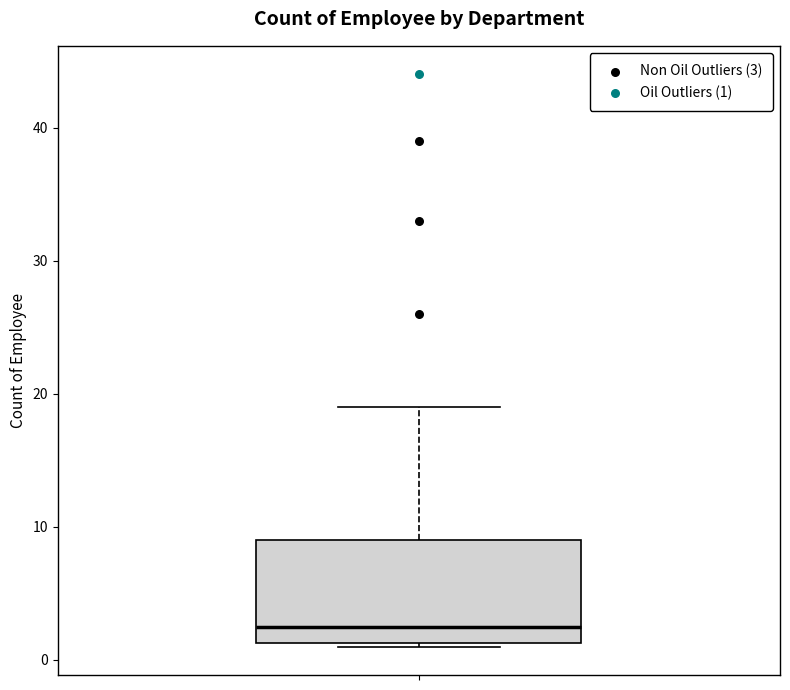

Read this box plot against the y-axis: the position of the median line, the range covered by the box, and the ends of both whiskers. The values are not printed on the chart, so give them approximately, as read against the axis.

median 3, box 1 to 9, whiskers 1 to 19